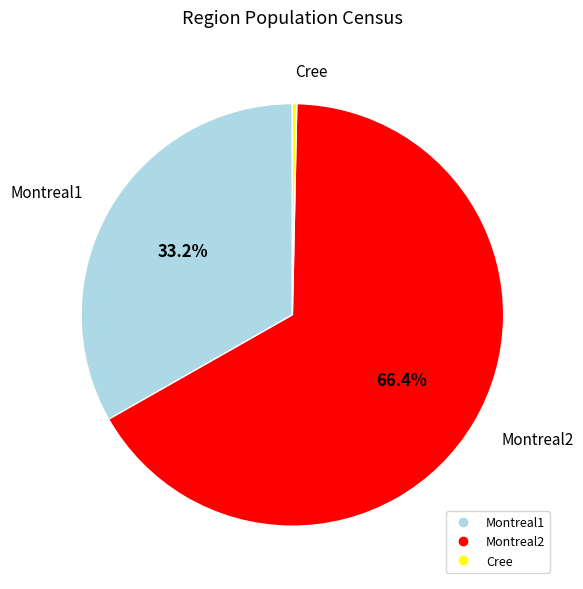

Is Montreal2 the majority of the pie?

Yes